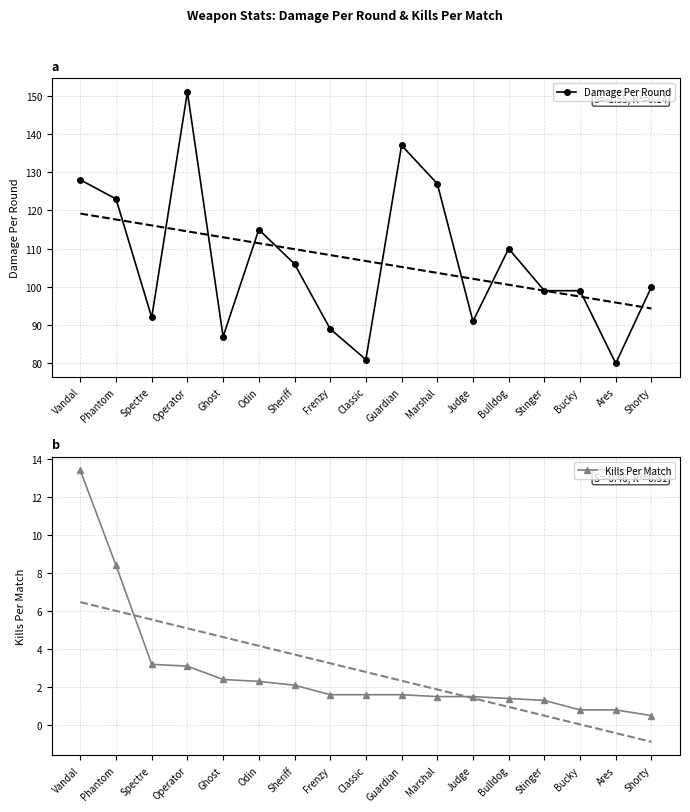

What are all the series names shown in the legend?

Damage Per Round, Kills Per Match